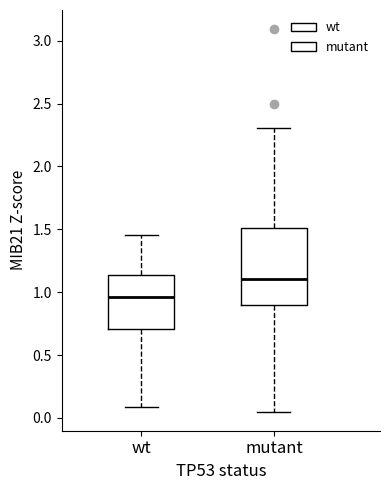

Reading left to right, read every box against the y-axis: the position of its median line, the range the box covers, and the ends of its whiskers. The values are not printed on the chart, so give them approximately, as read against the axis.

wt: median 0.95, box 0.70 to 1.15, whiskers 0.10 to 1.45
mutant: median 1.10, box 0.90 to 1.50, whiskers 0.05 to 2.30